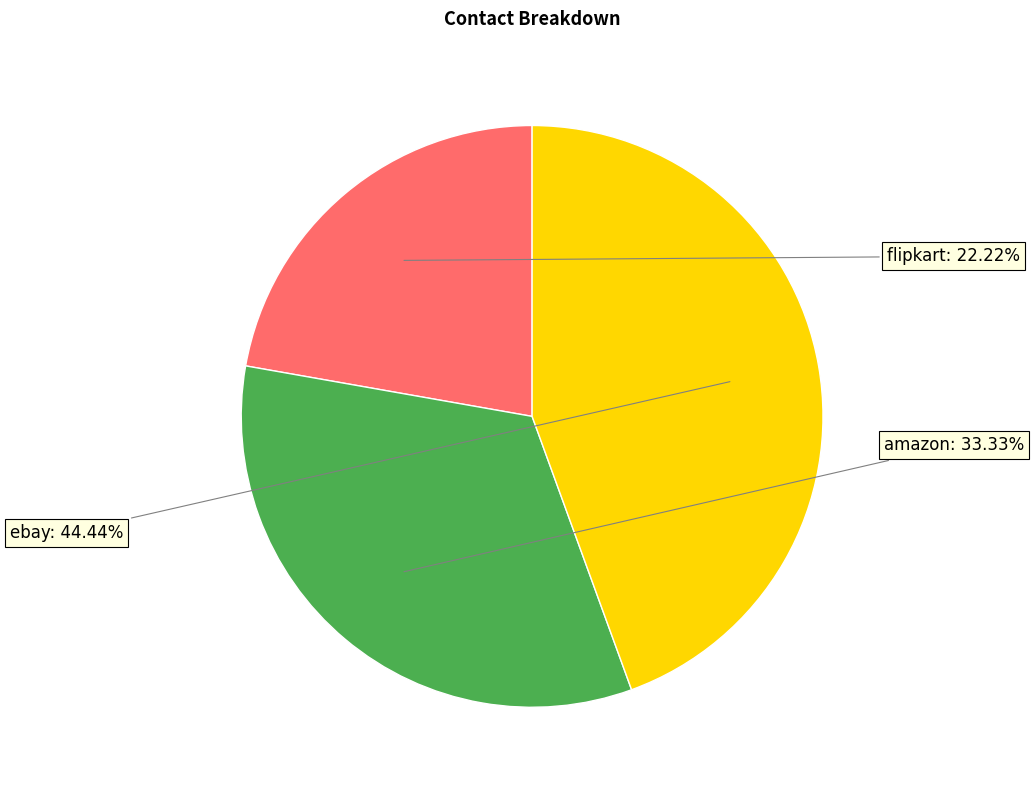

Is there any slice that represents more than half of the pie?

No